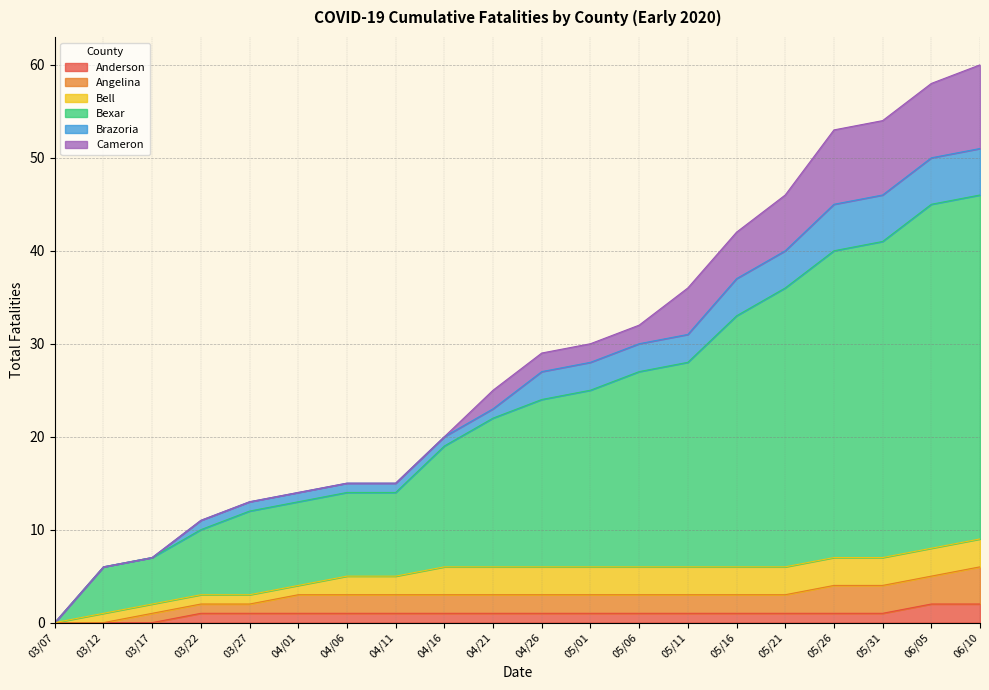

Which category has the lowest value in the Angelina series?

03/07